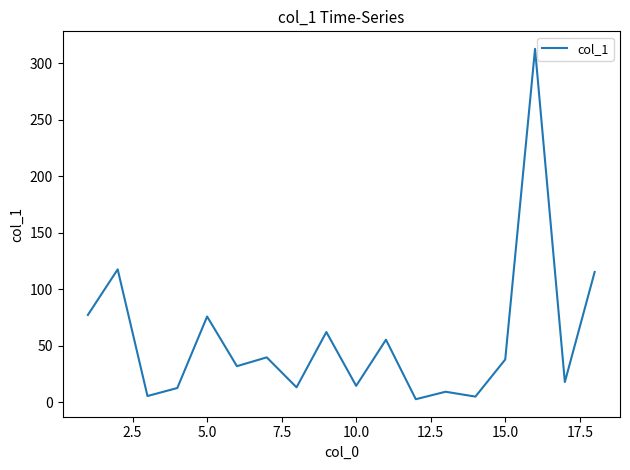

What is the difference between the maximum and minimum values?

309.8